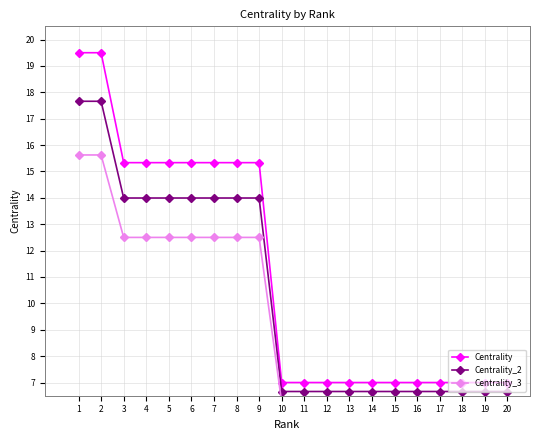

Which has a higher value, 8 or 16?

8